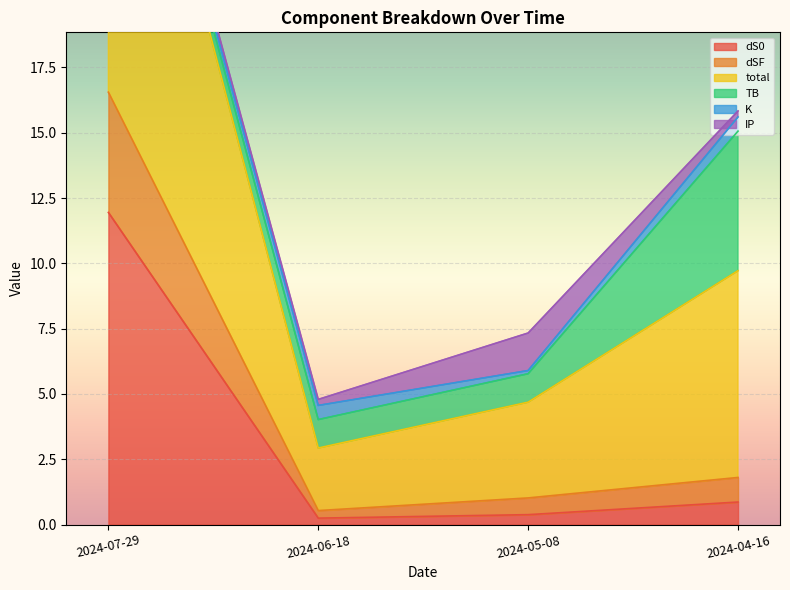

True or false: dS0 and total cross at least once.

False